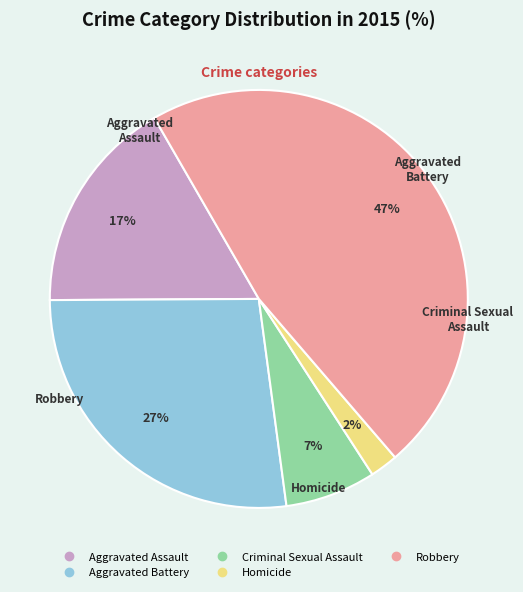

Do Aggravated Battery and Robbery together represent more than half of the pie?

Yes